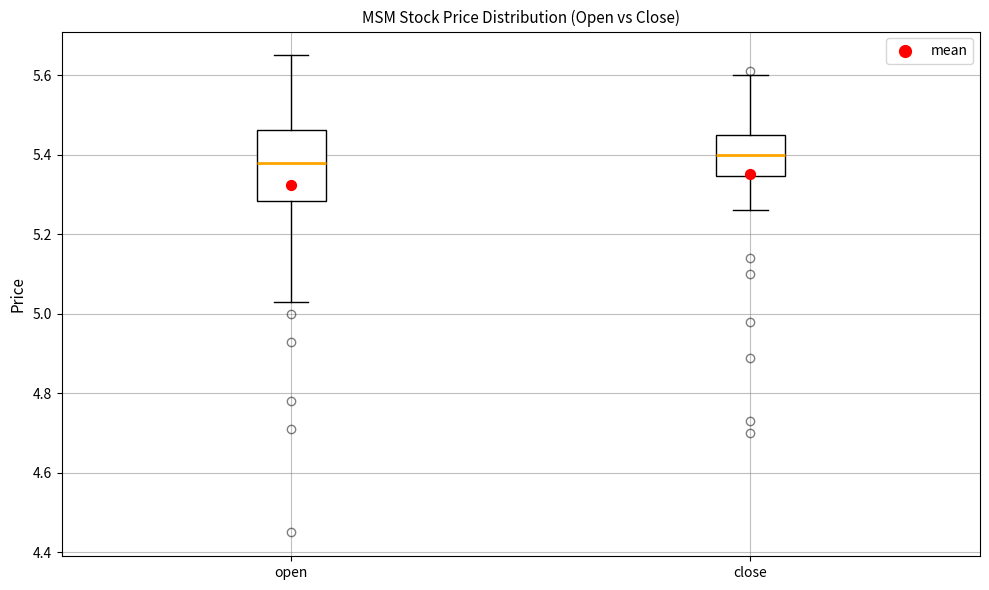

Which box is the tallest, from its lower edge to its upper edge?

open